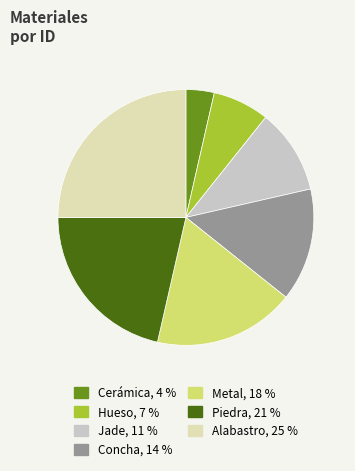

The Metal slice represents 26% of the pie. True or false?

False